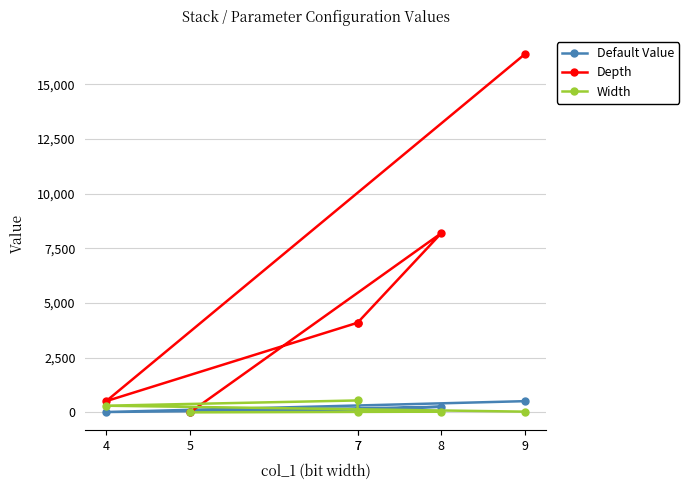

The value of Depth at 8 is 2718. True or false?

False